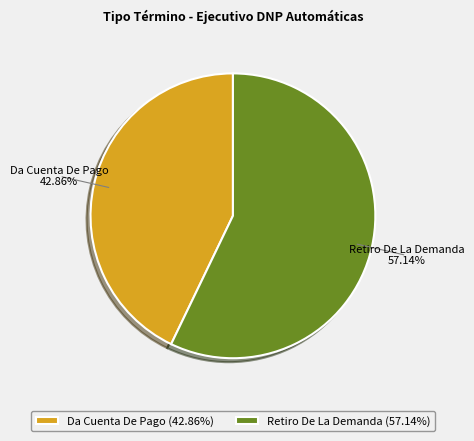

What is the ratio of the value at Retiro De La Demanda to the value at Da Cuenta De Pago?

1.3